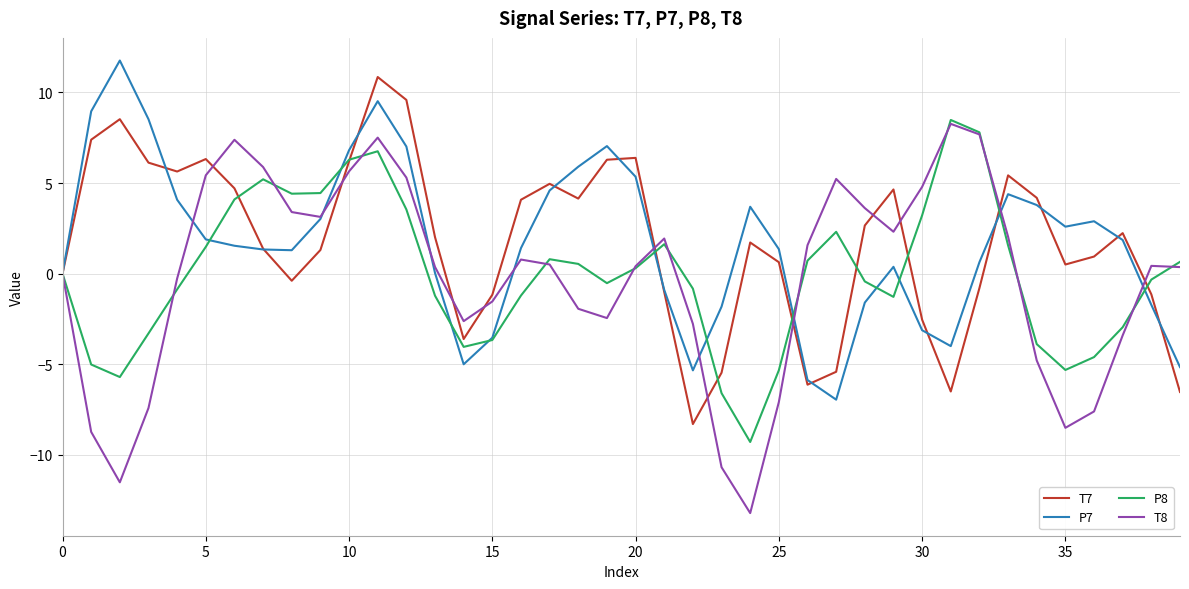

What is the average value of the P7 series?

1.7